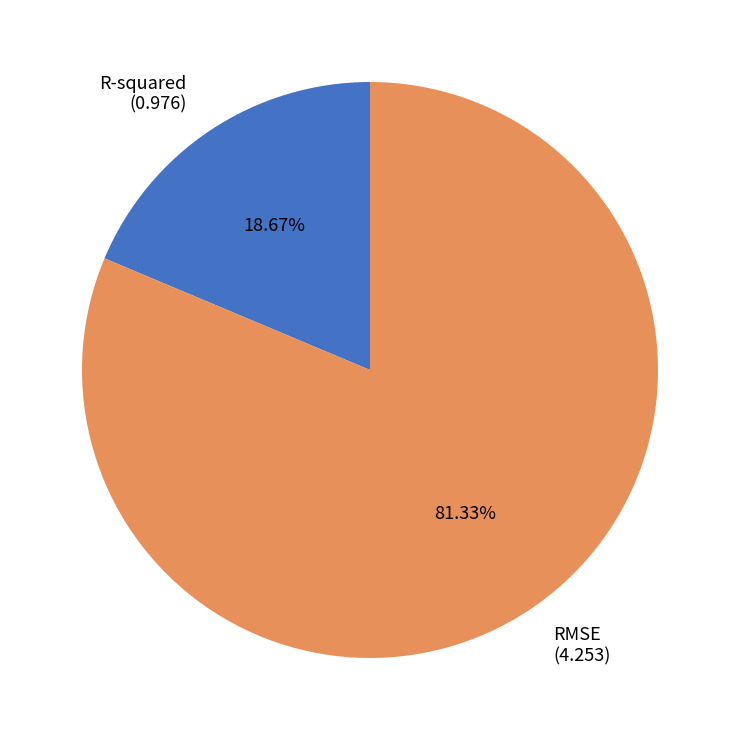

Which category has the smallest portion of the pie?

R-squared